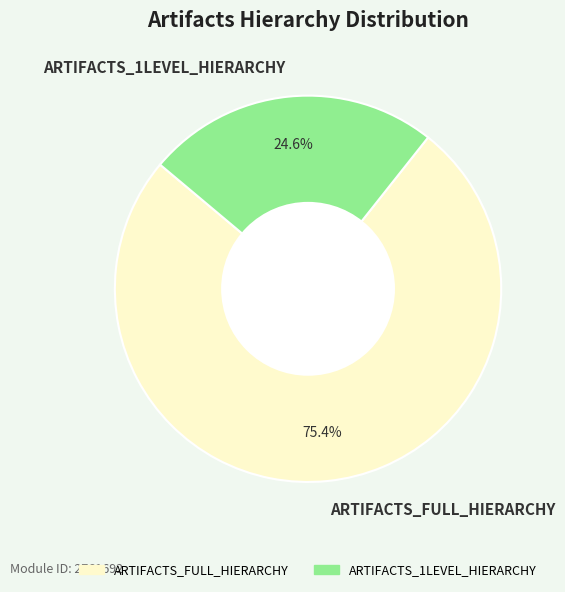

Count the number of slices in the pie.

2